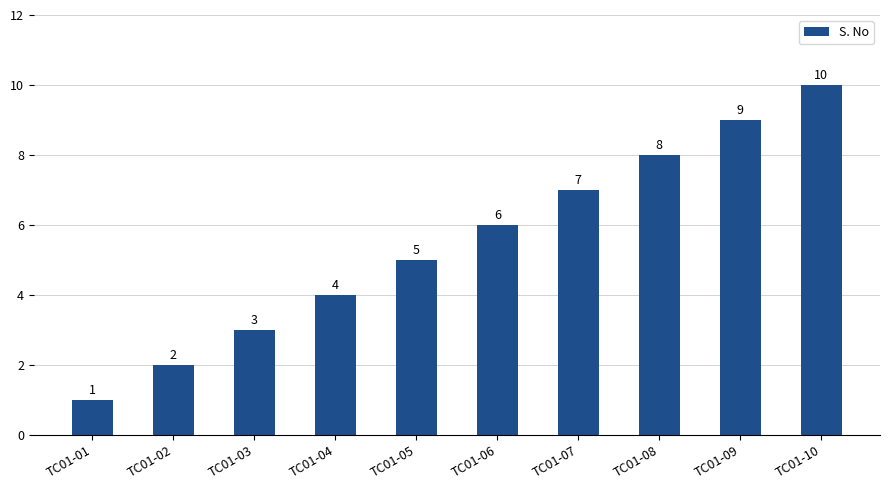

What is the difference between the second highest and second lowest values?

7